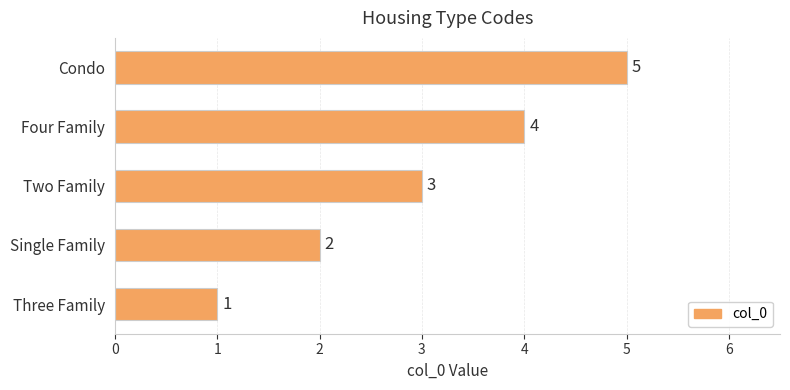

List the labels in order of value, smallest first.

Three Family, Single Family, Two Family, Four Family, Condo